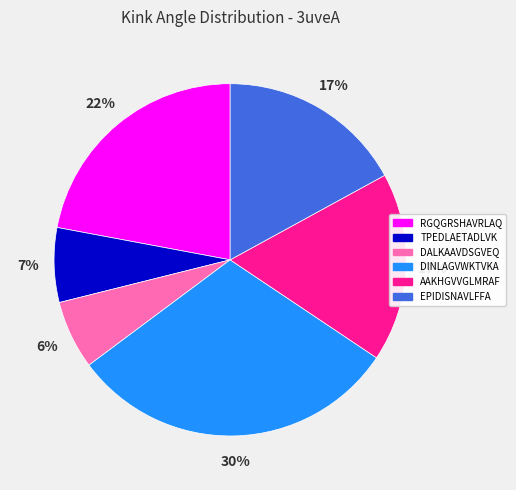

Is it true that RGQGRSHAVRLAQ is 7% of the pie?

False